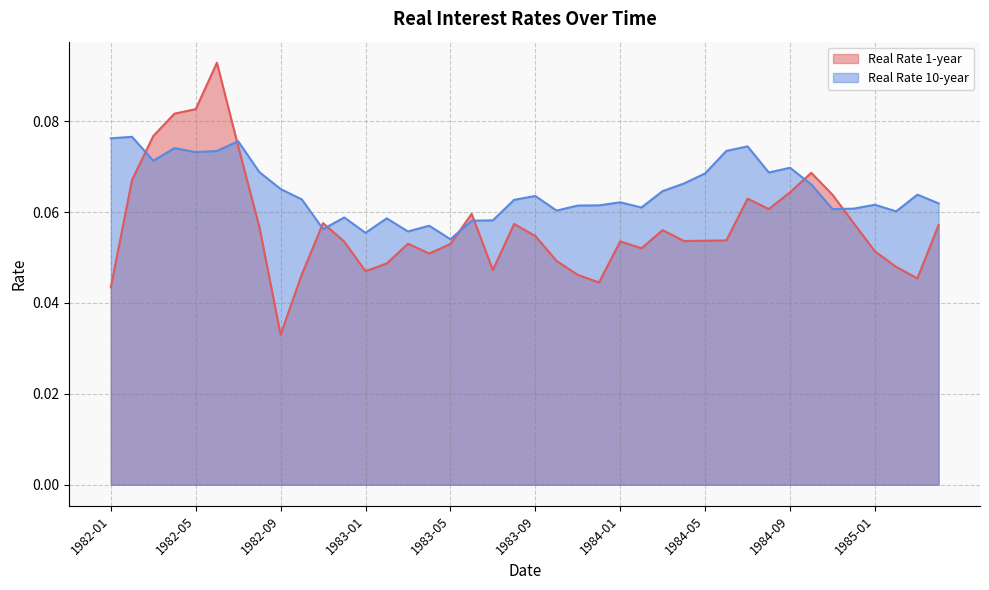

Which series has the largest total across all categories?

Real Rate 10-year